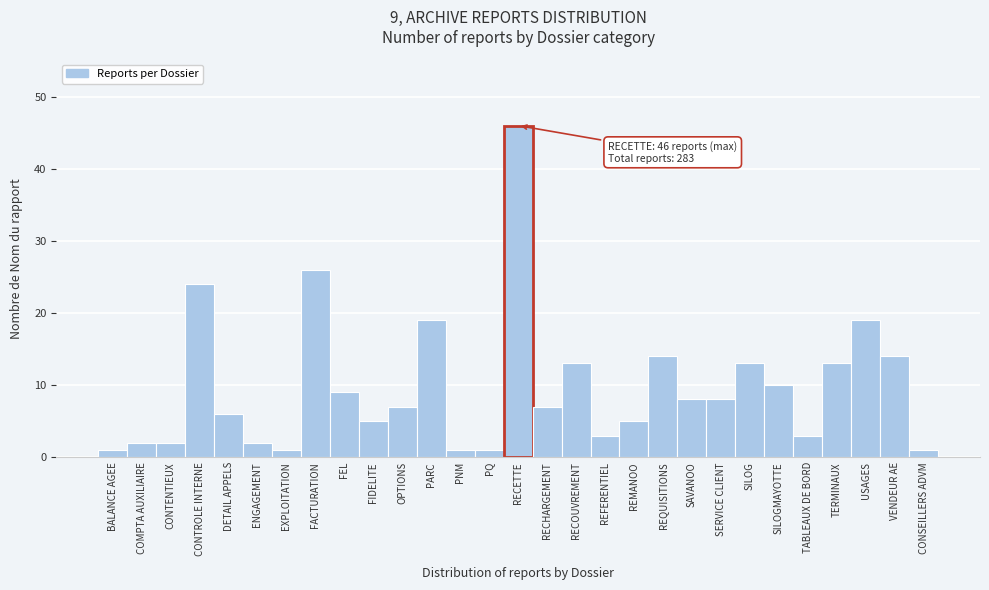

Reading right to left, transcribe all the data shown in this chart.

CONSEILLERS ADVM=1	VENDEUR AE=14	USAGES=19	TERMINAUX=13	TABLEAUX DE BORD=3	SILOGMAYOTTE=10	SILOG=13	SERVICE CLIENT=8	SAVANOO=8	REQUISITIONS=14	REMANOO=5	REFERENTIEL=3	RECOUVREMENT=13	RECHARGEMENT=7	RECETTE=46	PQ=1	PNM=1	PARC=19	OPTIONS=7	FIDELITE=5	FEL=9	FACTURATION=26	EXPLOITATION=1	ENGAGEMENT=2	DETAIL APPELS=6	CONTROLE INTERNE=24	CONTENTIEUX=2	COMPTA AUXILIAIRE=2	BALANCE AGEE=1